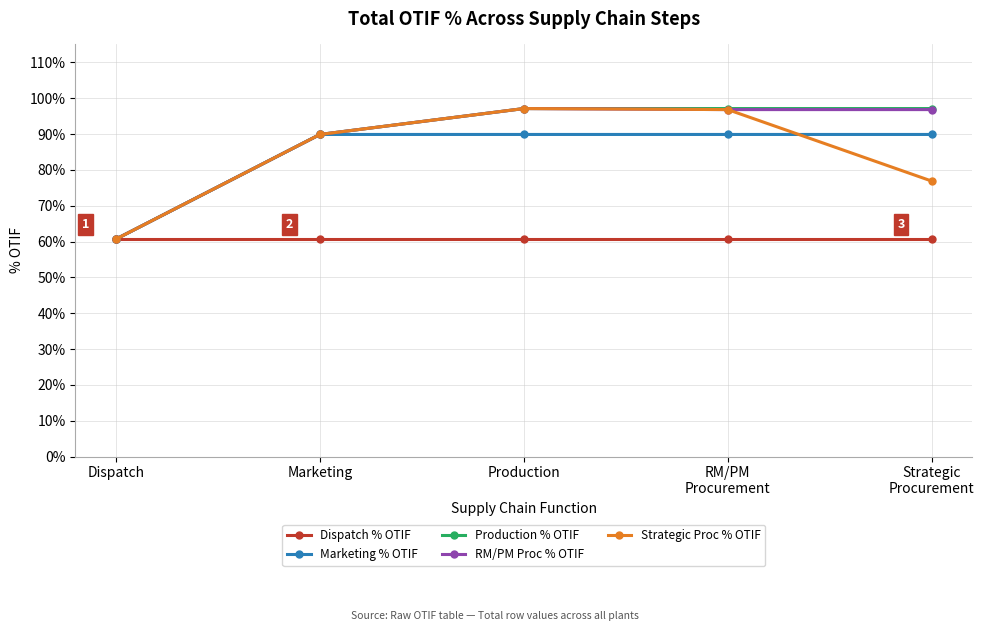

List the labels in order of Production % OTIF value, smallest first.

Dispatch, Marketing, Production, RM/PM
Procurement, Strategic
Procurement